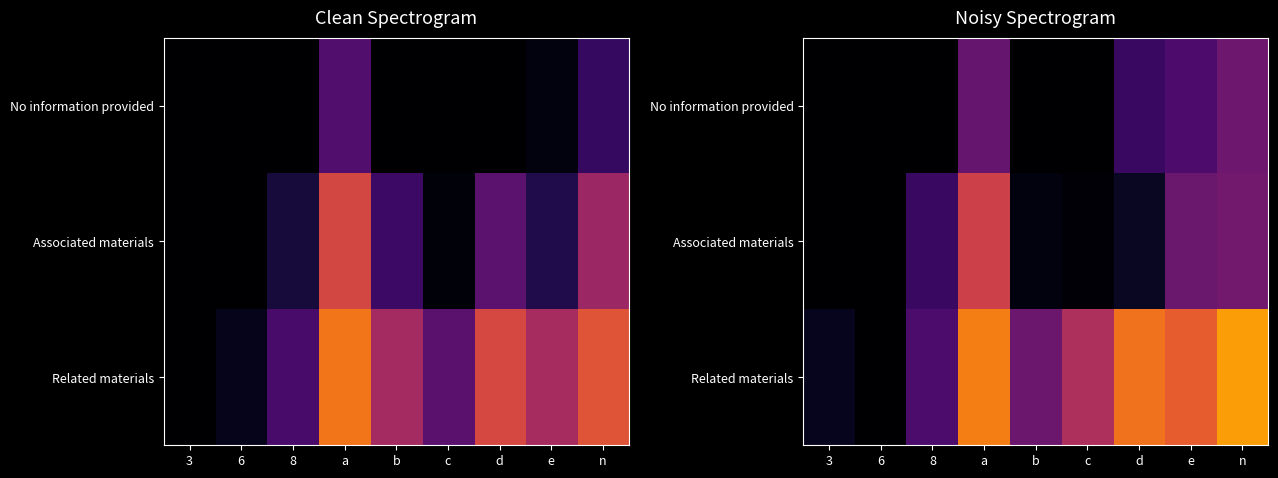

How many data points does each series have?

9